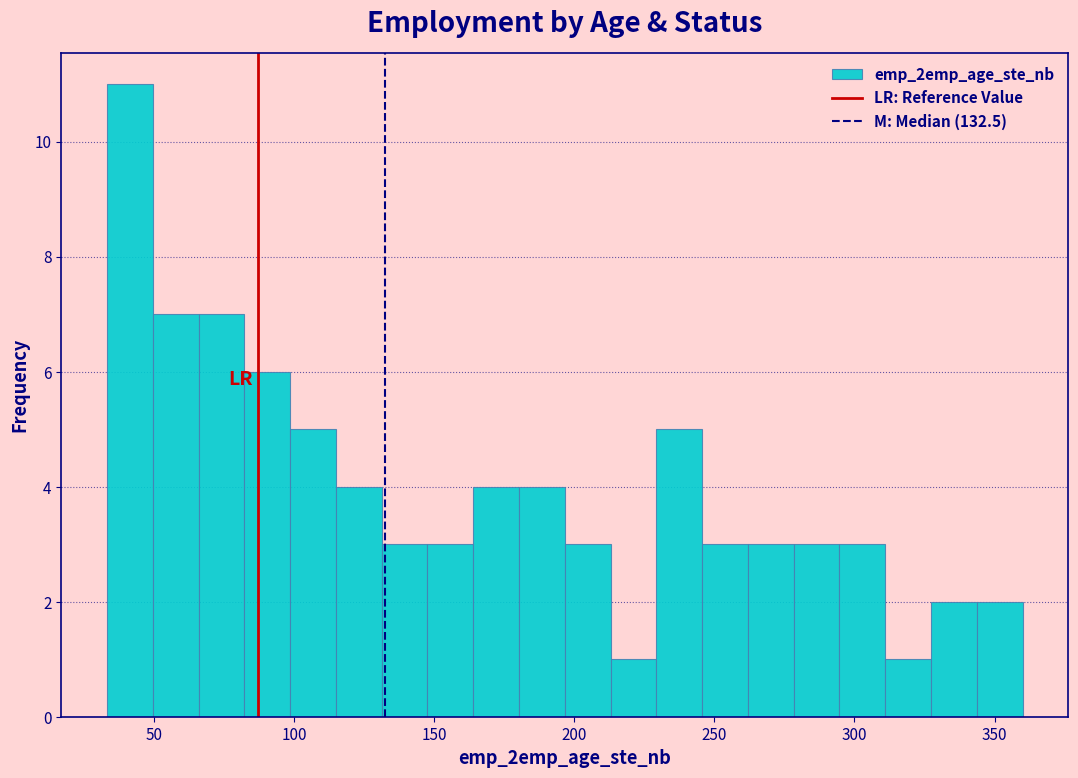

Read against the x-axis, roughly where is the centre of the tallest bar?

40